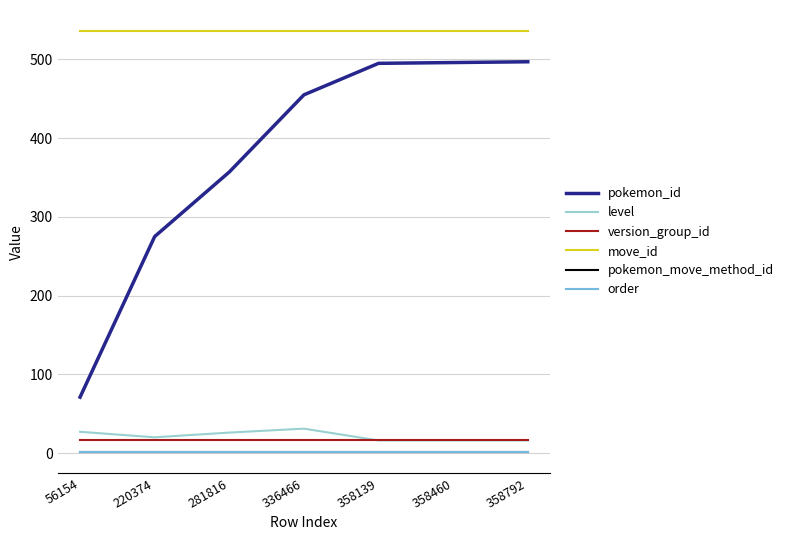

Does the chart have visible grid lines?

Yes